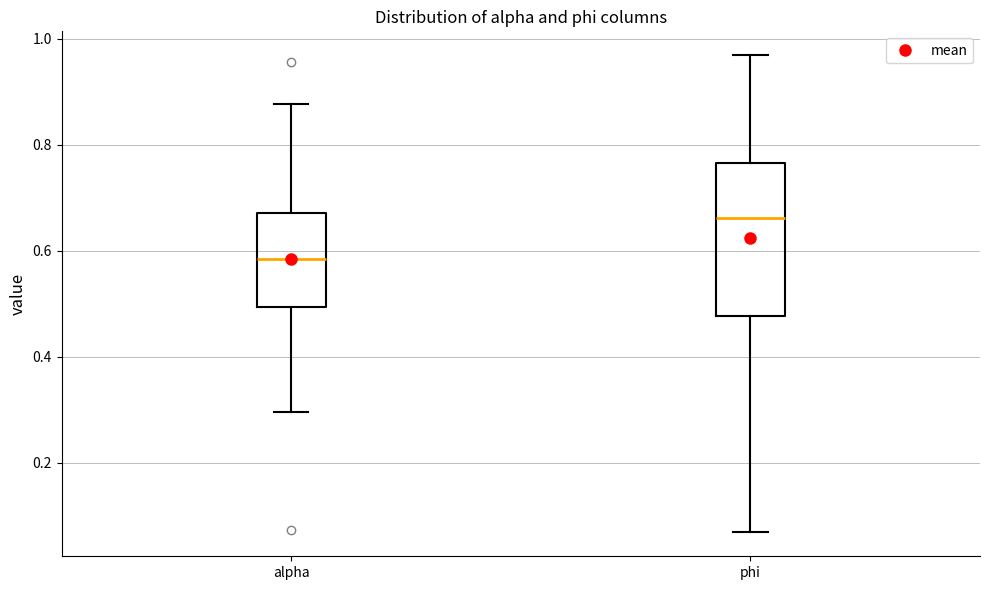

Comparing the boxes themselves (not the whiskers), which one is the tallest?

phi